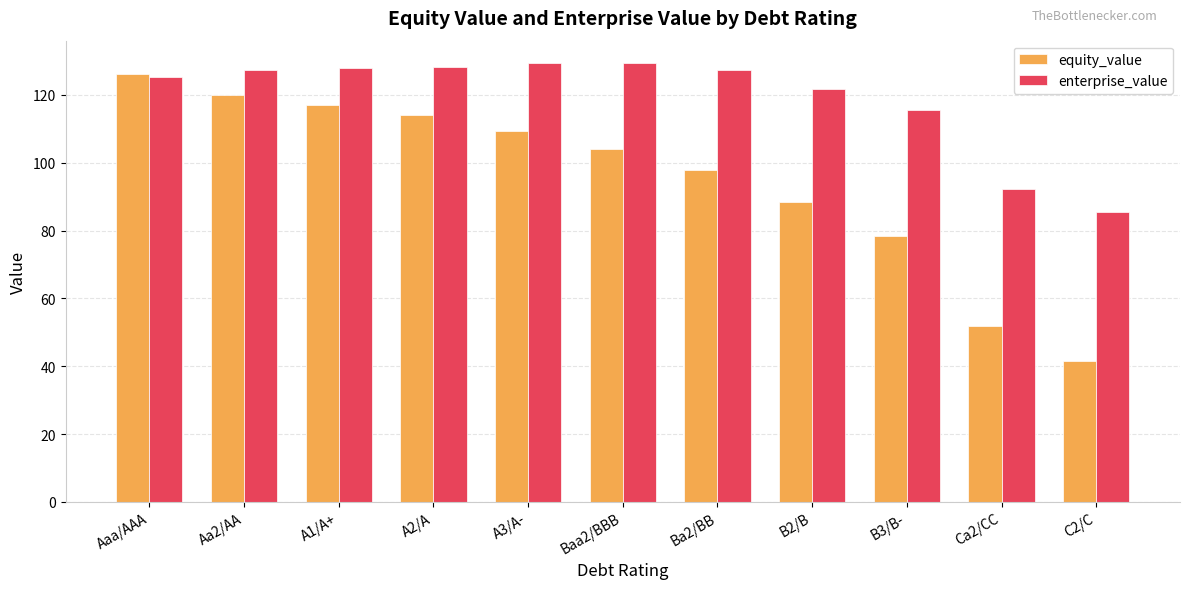

What is the average value of the equity_value series?

95.4